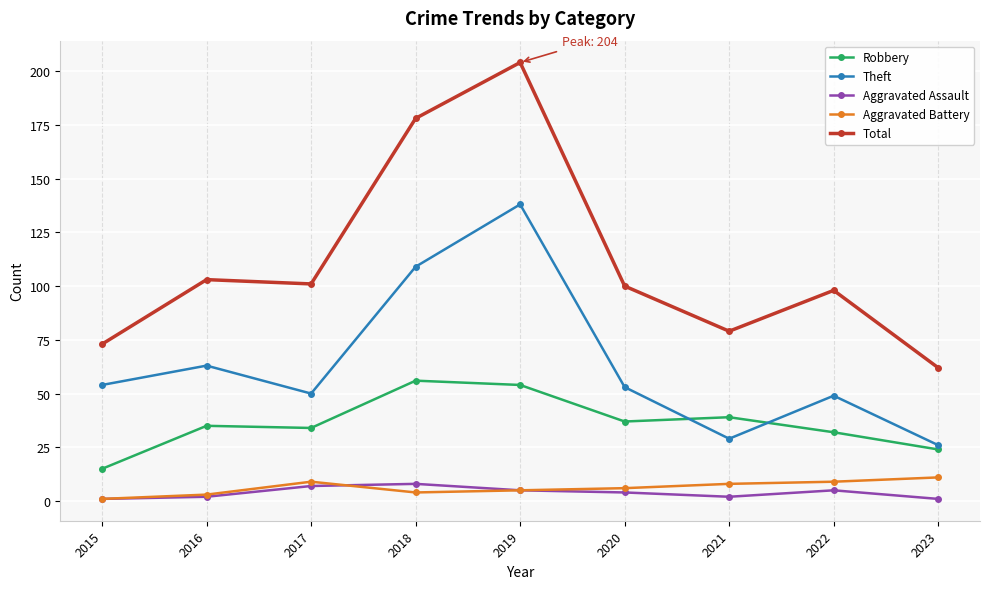

Count the number of categories in the chart.

9